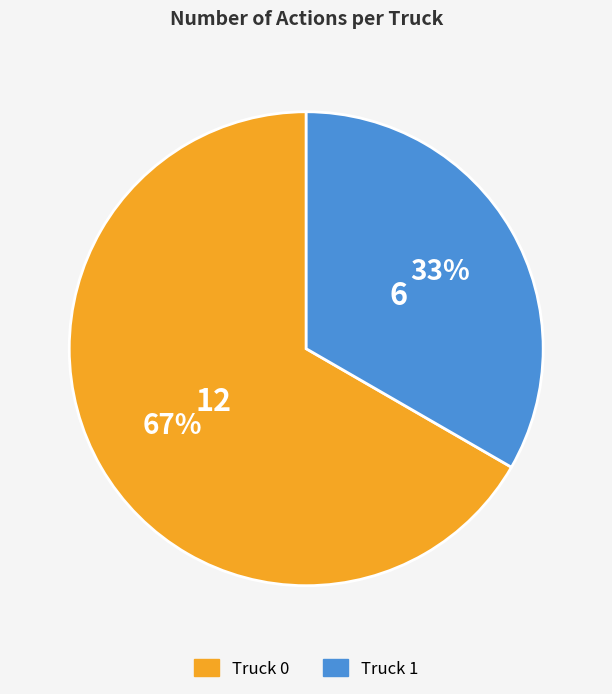

Is the sum of Truck 1 and Truck 0 greater than half?

Yes